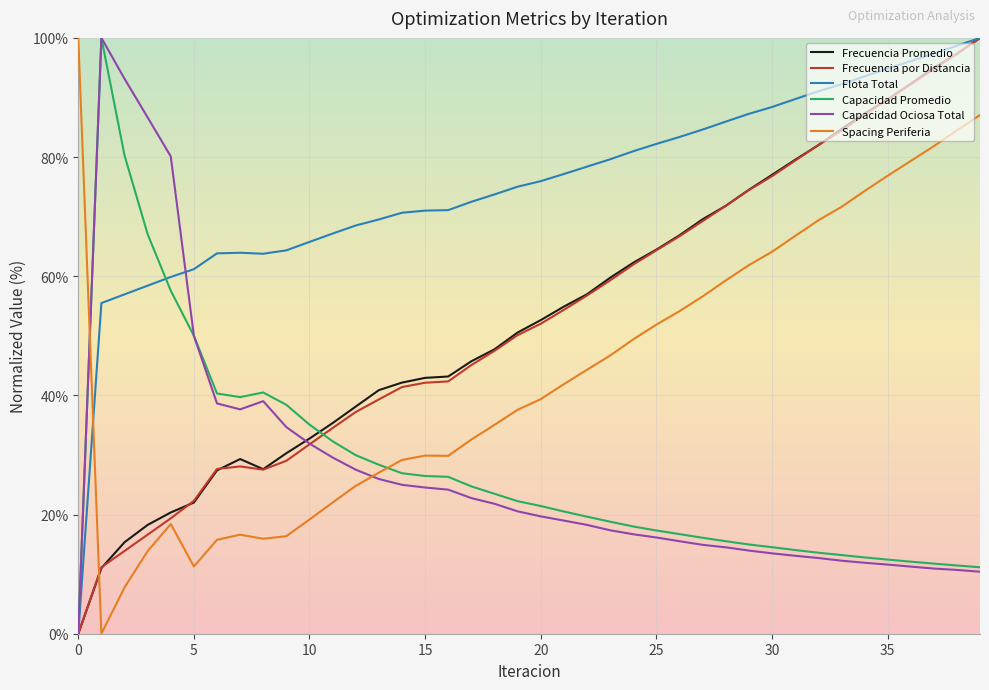

How many times do Spacing Periferia and Flota Total cross each other?

1